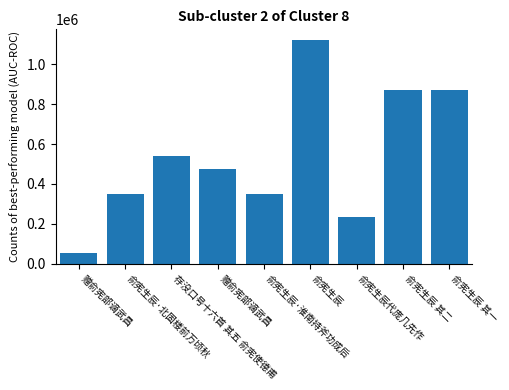

How many bars are there in total?

9